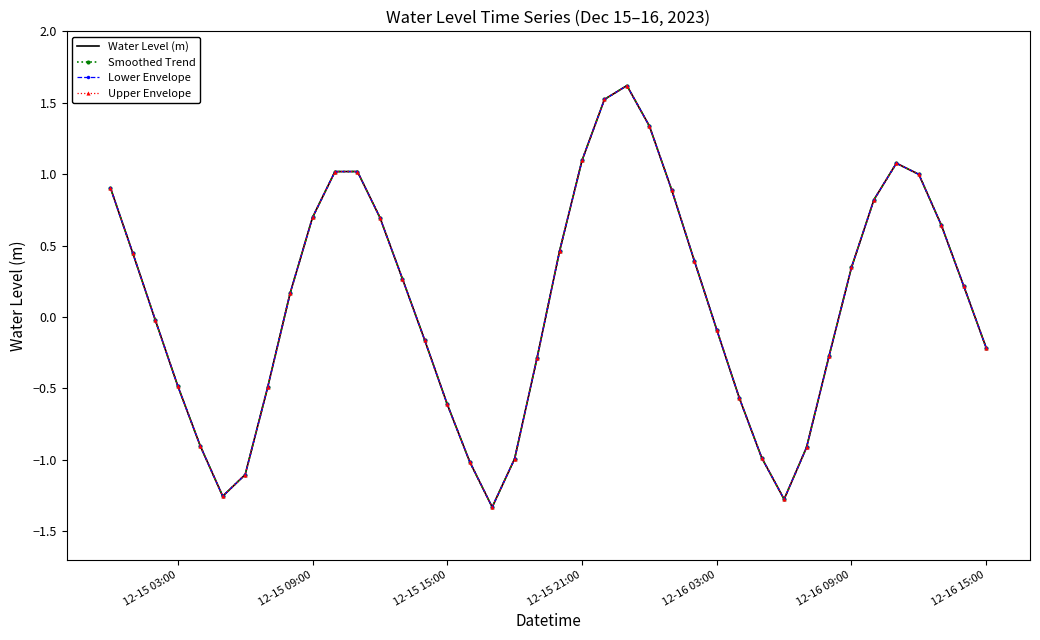

How many lines are shown in the chart?

4